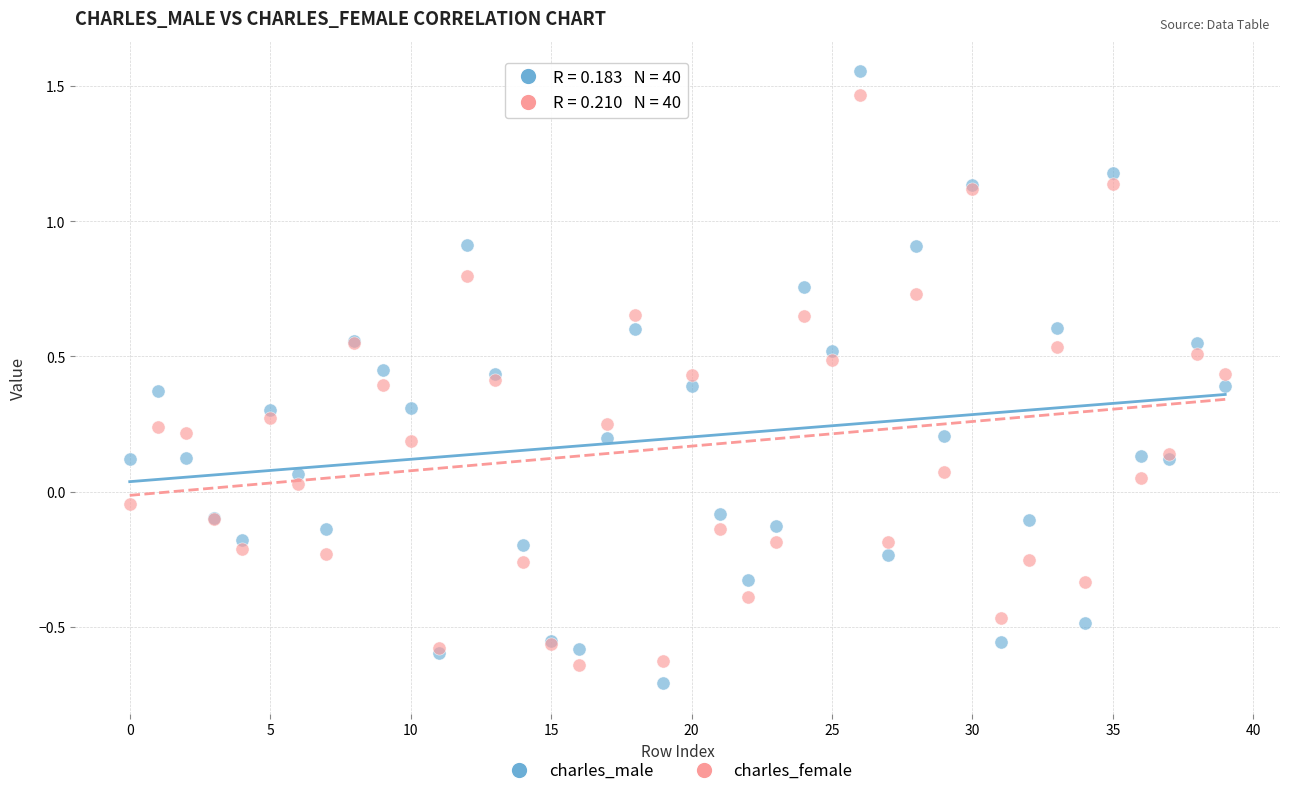

Which series has the widest spread of Y values?

charles_male